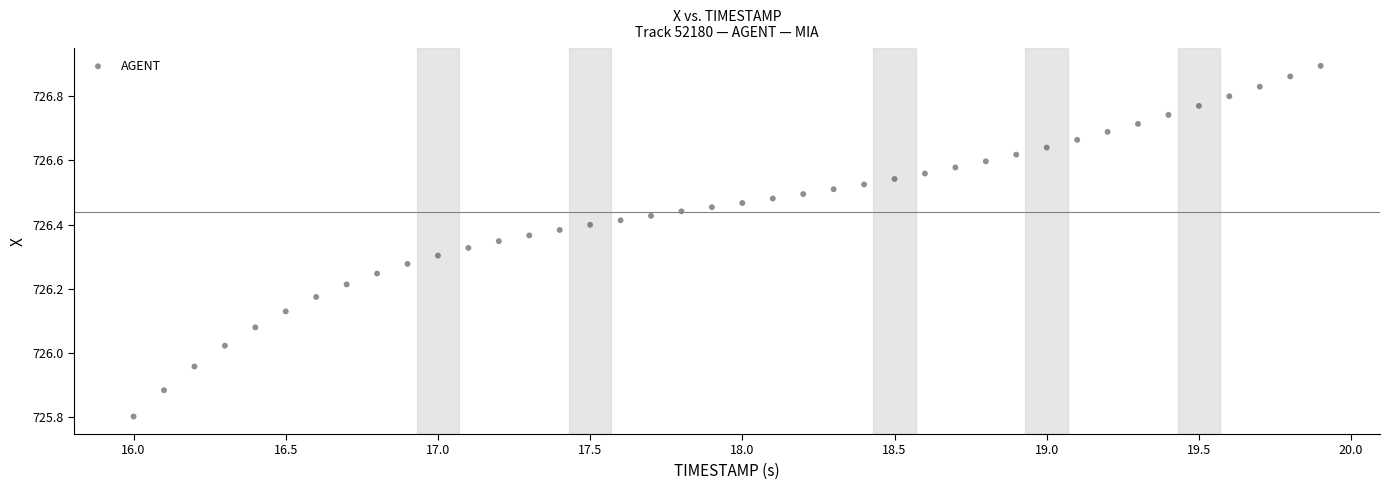

What is the range of Y values (max minus min)?

1.1